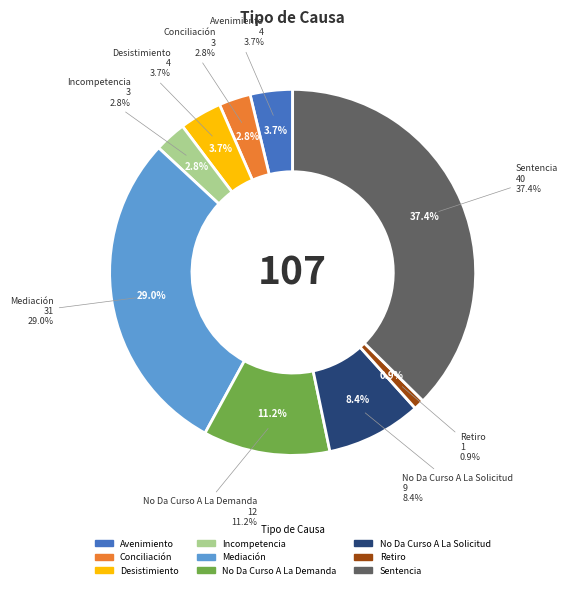

What percentage is the Conciliación slice, to the nearest percent?

3%